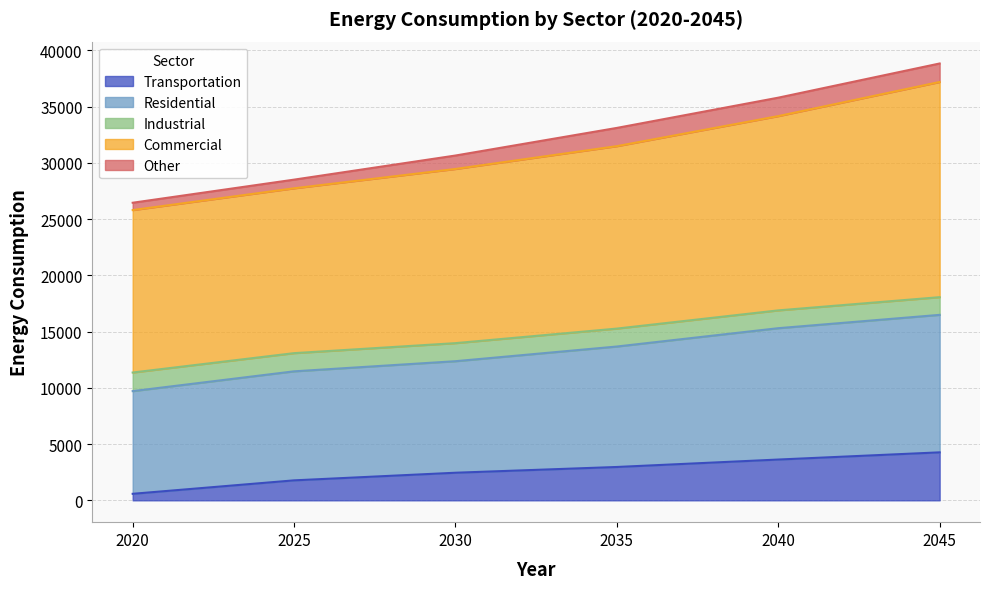

True or false: Commercial and Residential cross at least once.

False